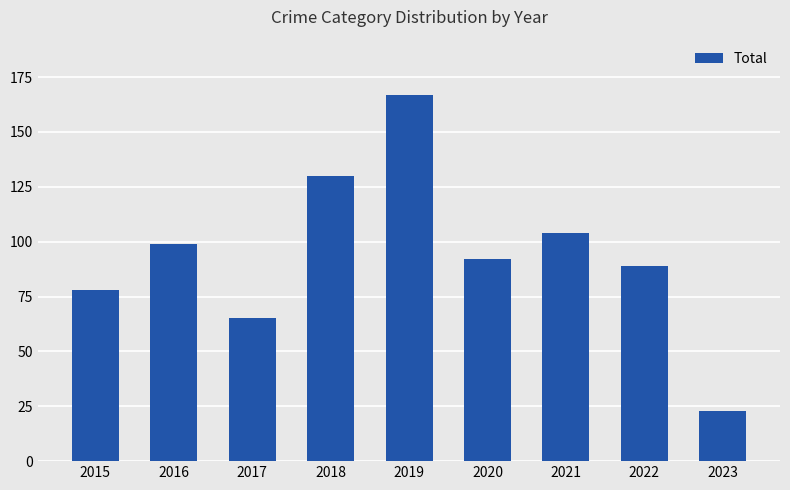

What is the difference between the values at 2021 and 2020?

12